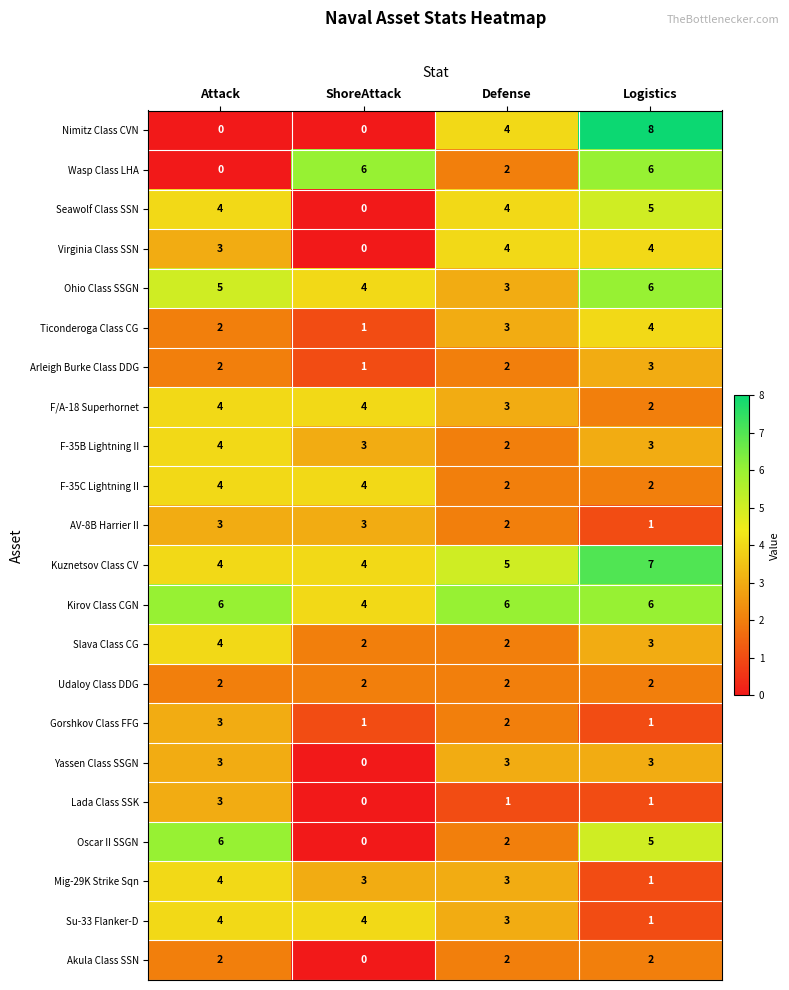

What is the spread (max minus min) of values at Attack?

6